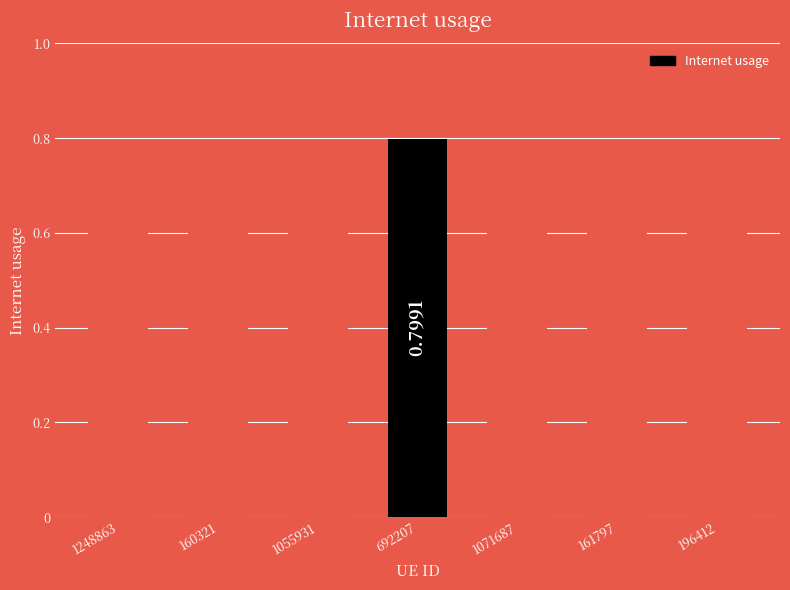

How many categories are shown in the chart?

7